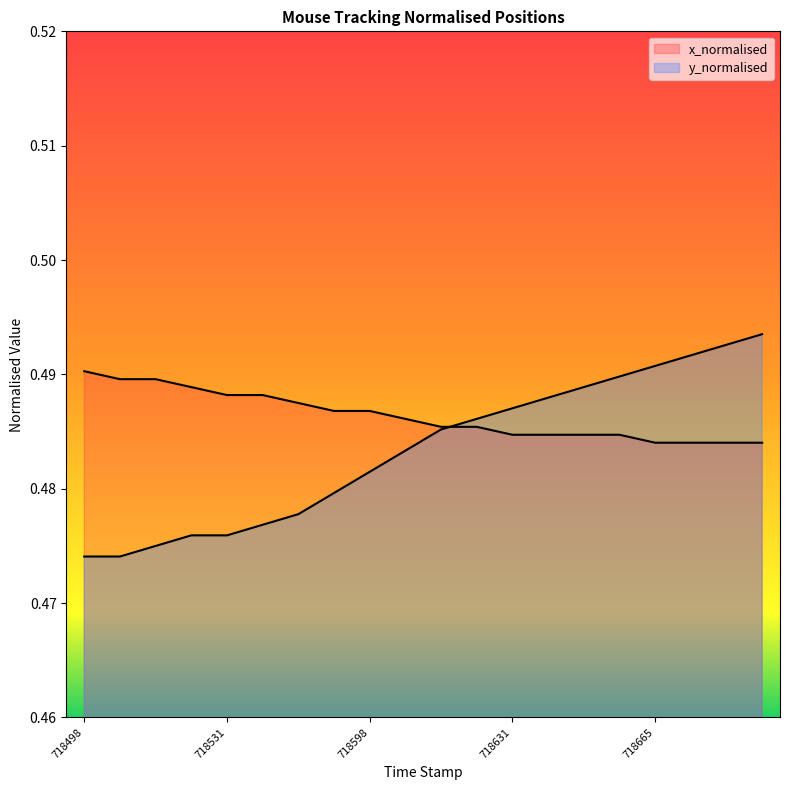

The x_normalised series shows 0.2 at 718507. True or false?

False